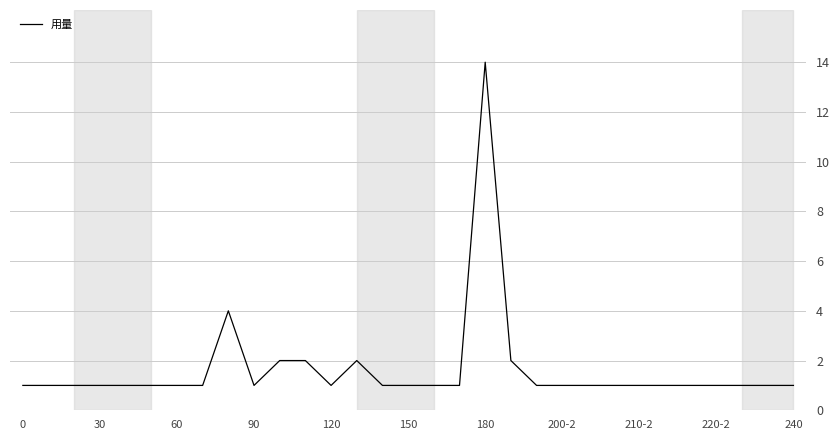

What is the greatest value displayed?

14